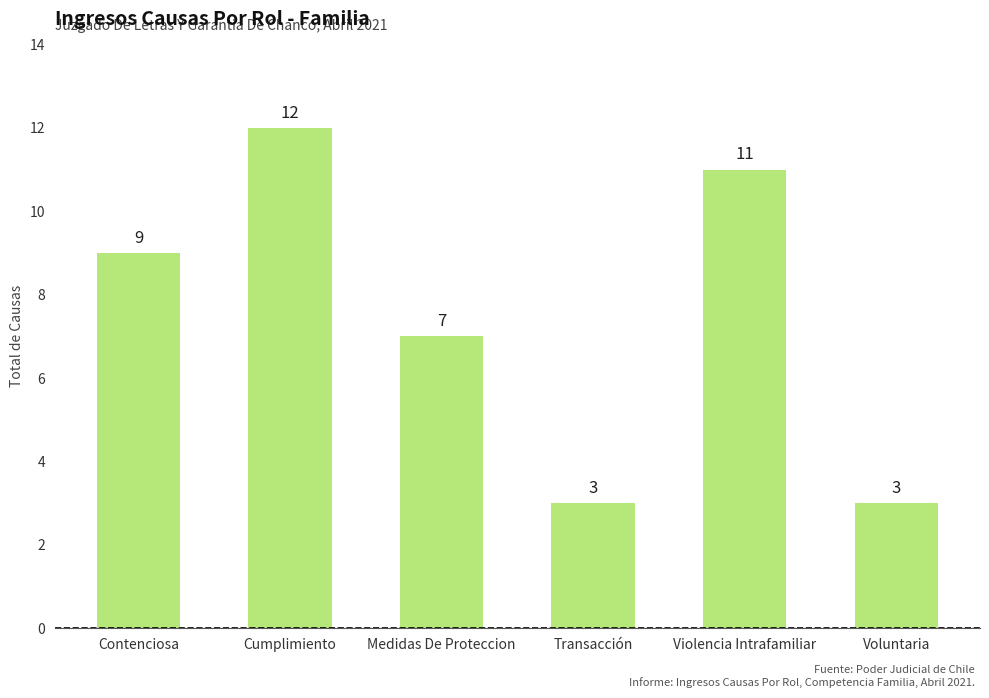

True or false: the data shows 9 at Contenciosa.

True